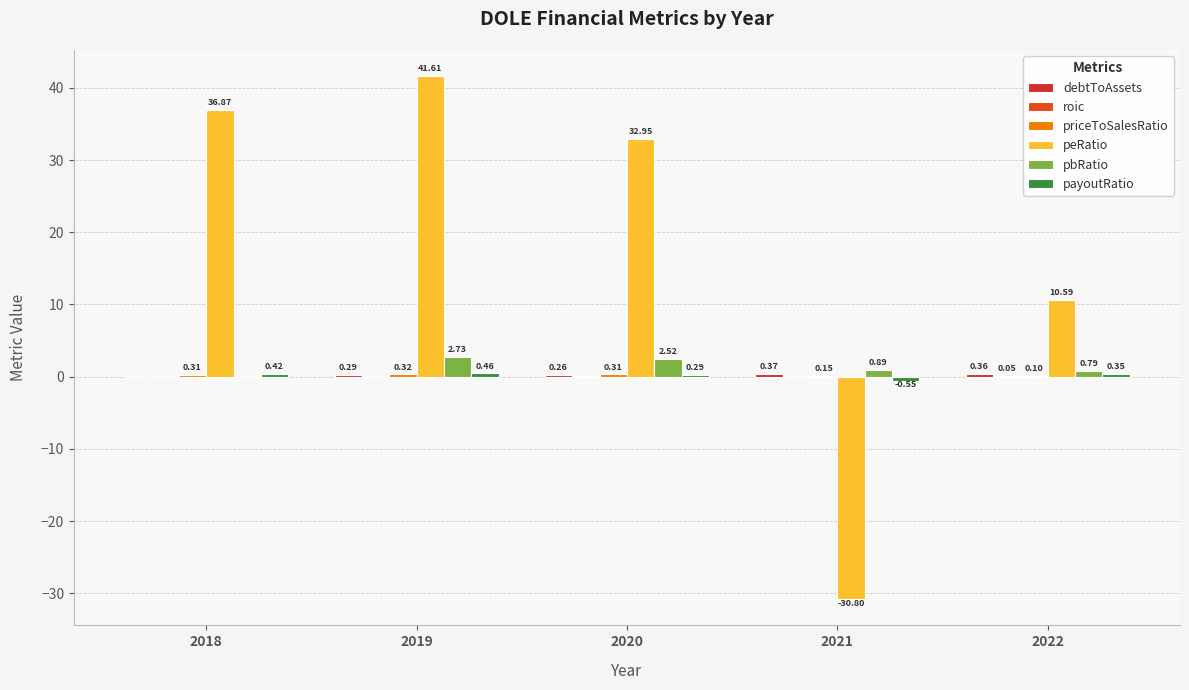

What is the average value of the payoutRatio series?

0.2